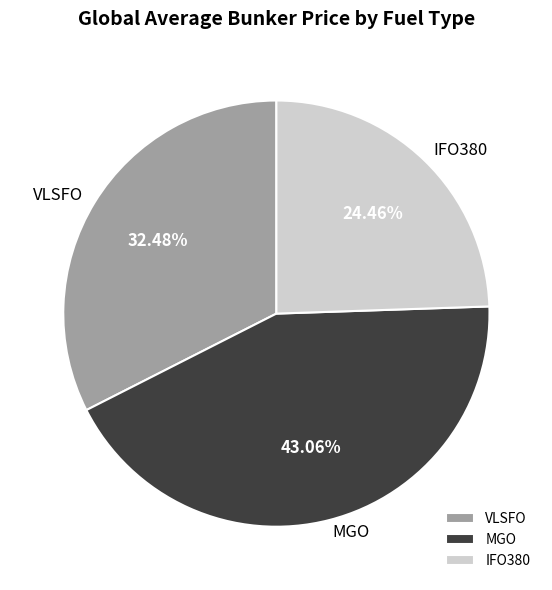

Is it true that MGO is 32% of the pie?

False